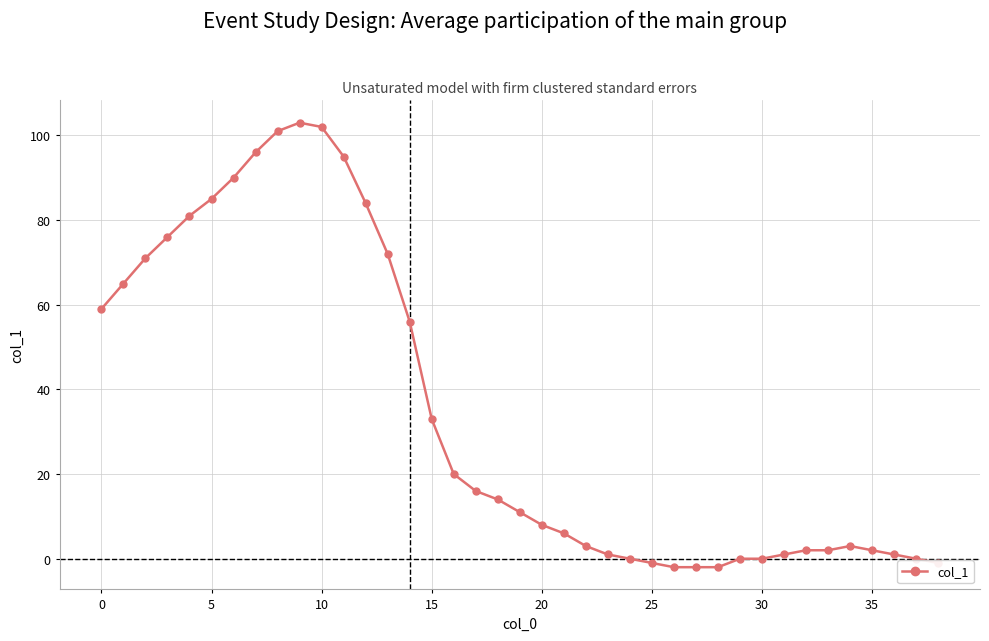

What is the average value?

35